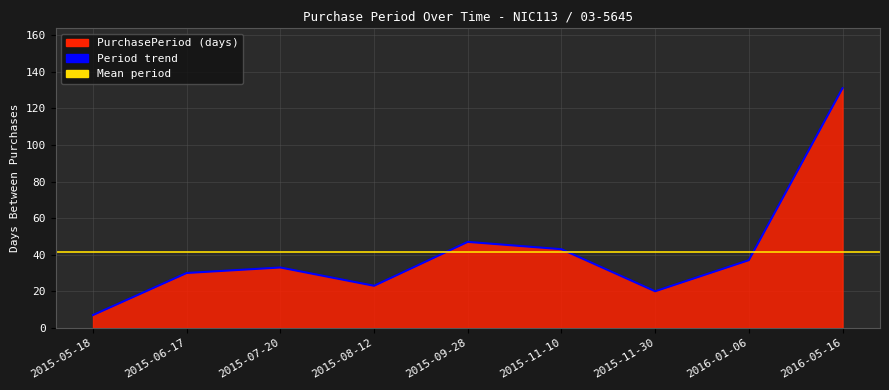

The chart shows a value of 32 at 2015-09-28. True or false?

False